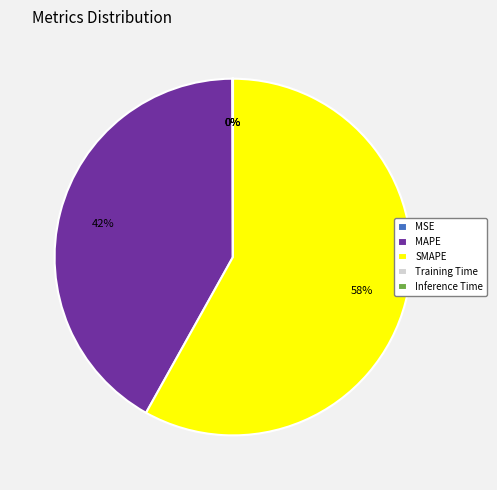

Which slice is the largest?

SMAPE